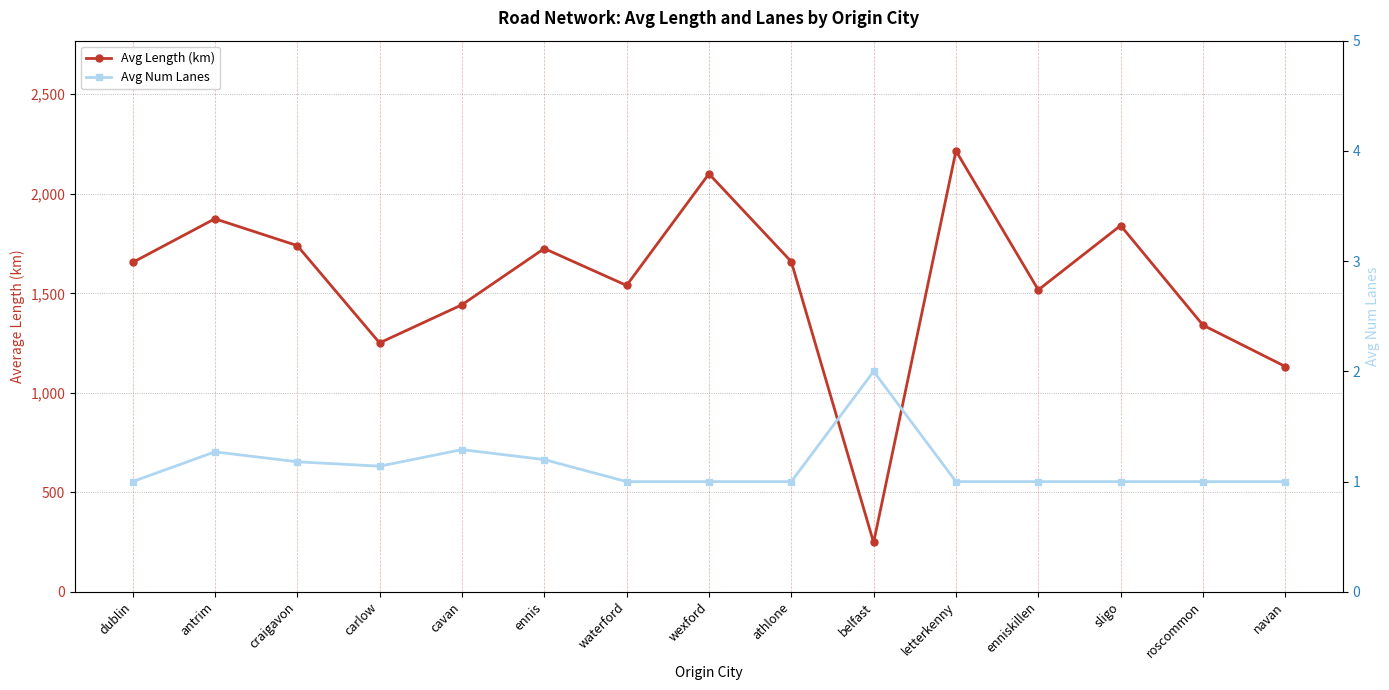

Reading left to right, what are all the values shown in this chart?

Avg Length (km): 1655.0	1874.5	1739.8	1251.0	1442.3	1725.0	1539.5	2100.4	1659.2	248.2	2215.6	1517.1	1840.7	1340.0	1132.3
Avg Num Lanes: 1.0	1.3	1.2	1.1	1.3	1.2	1.0	1.0	1.0	2.0	1.0	1.0	1.0	1.0	1.0